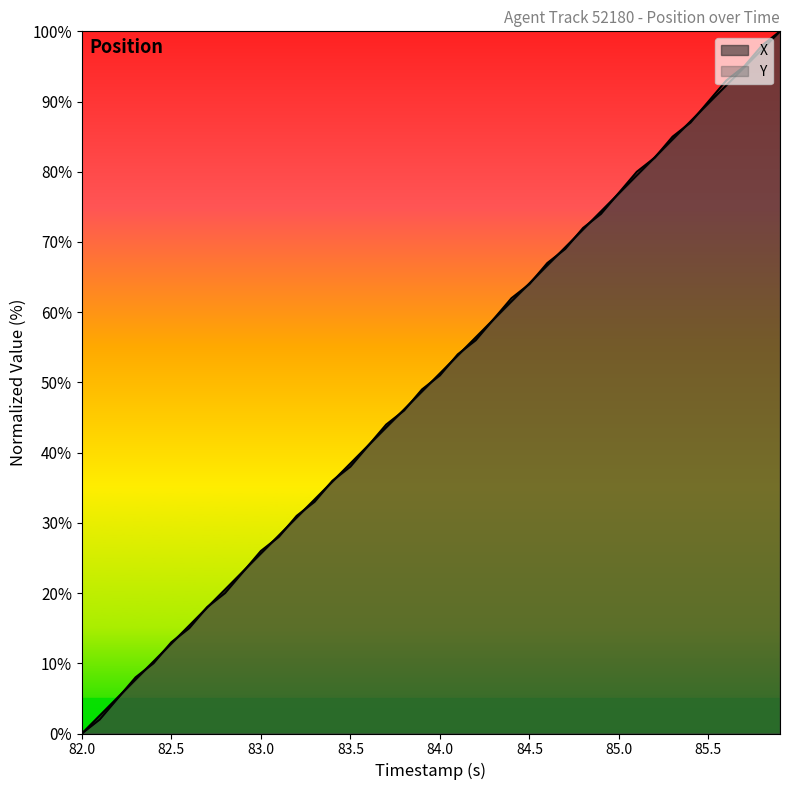

What is the difference between the second highest and second lowest values in the TIMESTAMP series?

94.9